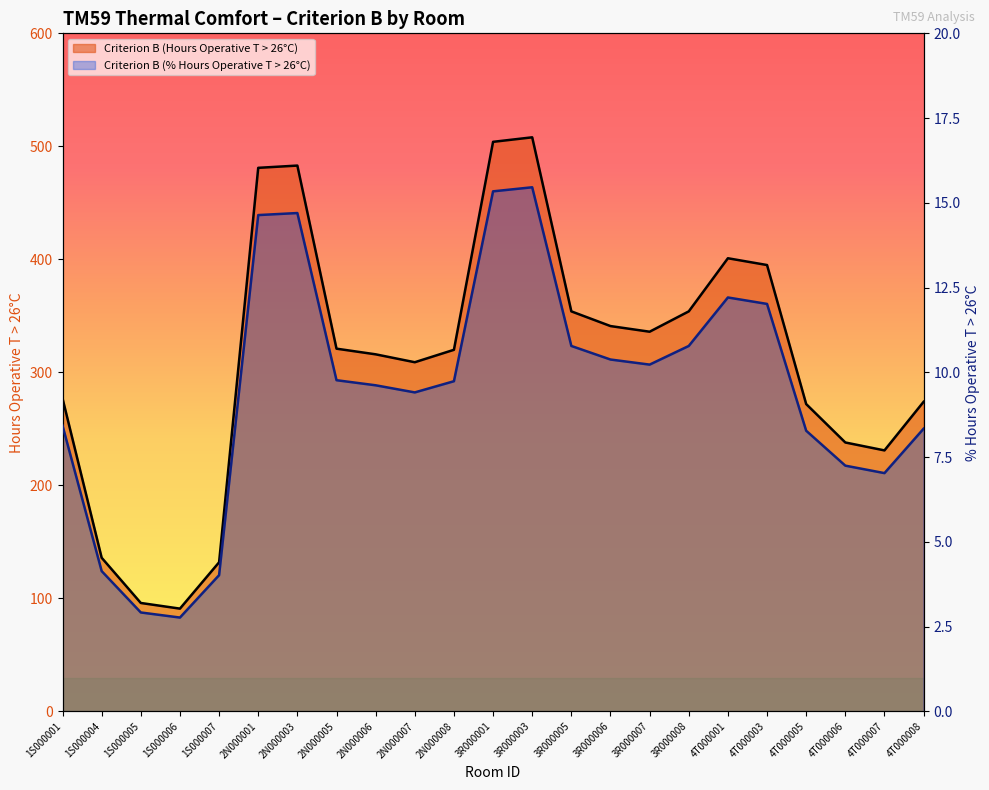

Which label corresponds to the smallest value in the chart?

1S000006